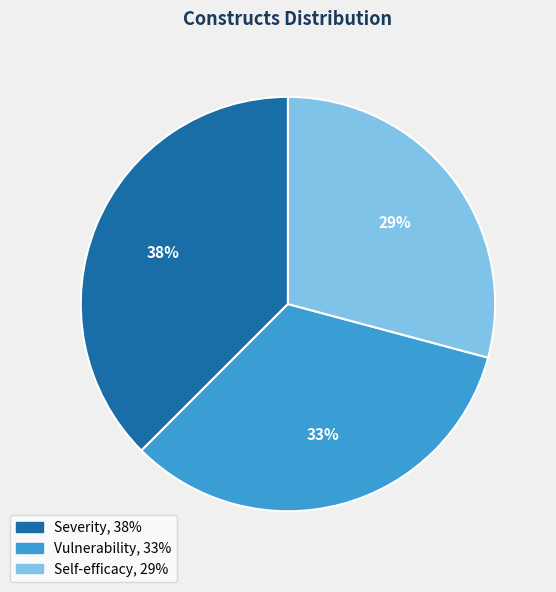

To the nearest percent, what percentage of the pie is Self-efficacy?

29%